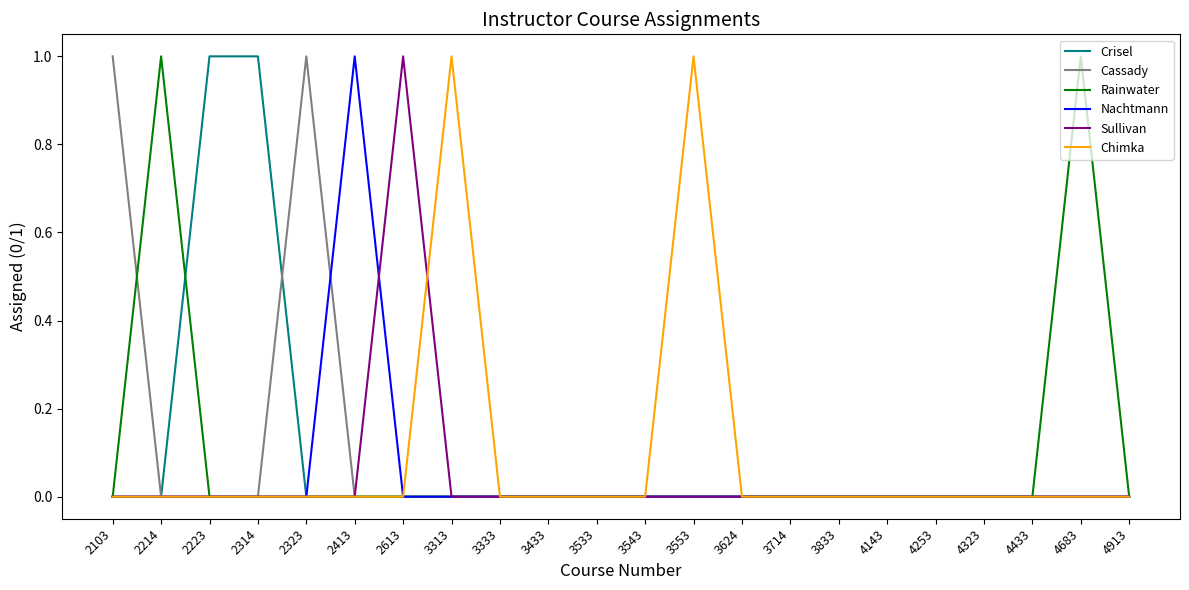

The Rainwater series shows -1 at 4143. True or false?

False